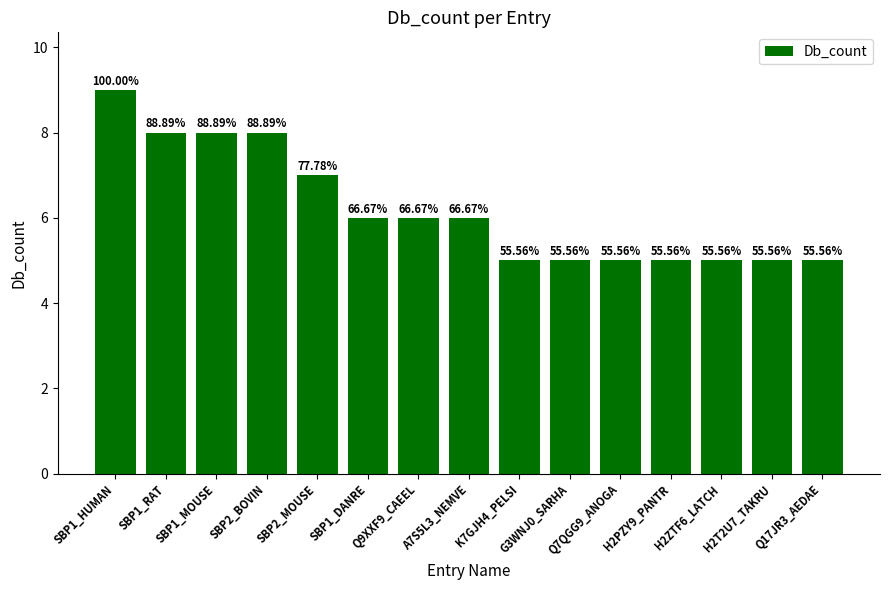

What is the label of the 10th bar from the left?

G3WNJ0_SARHA